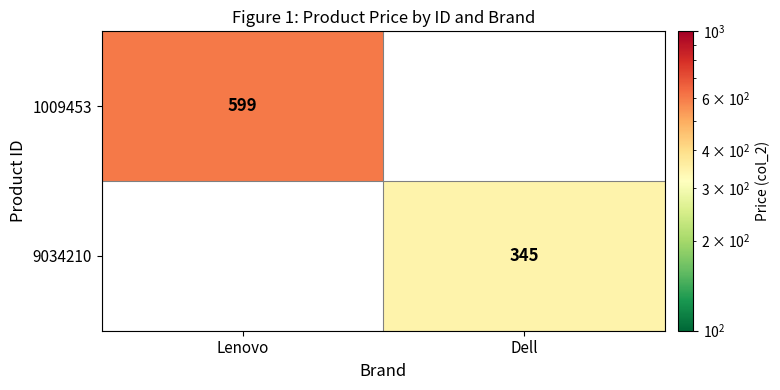

The 1009453 series shows 376 at Lenovo. True or false?

False